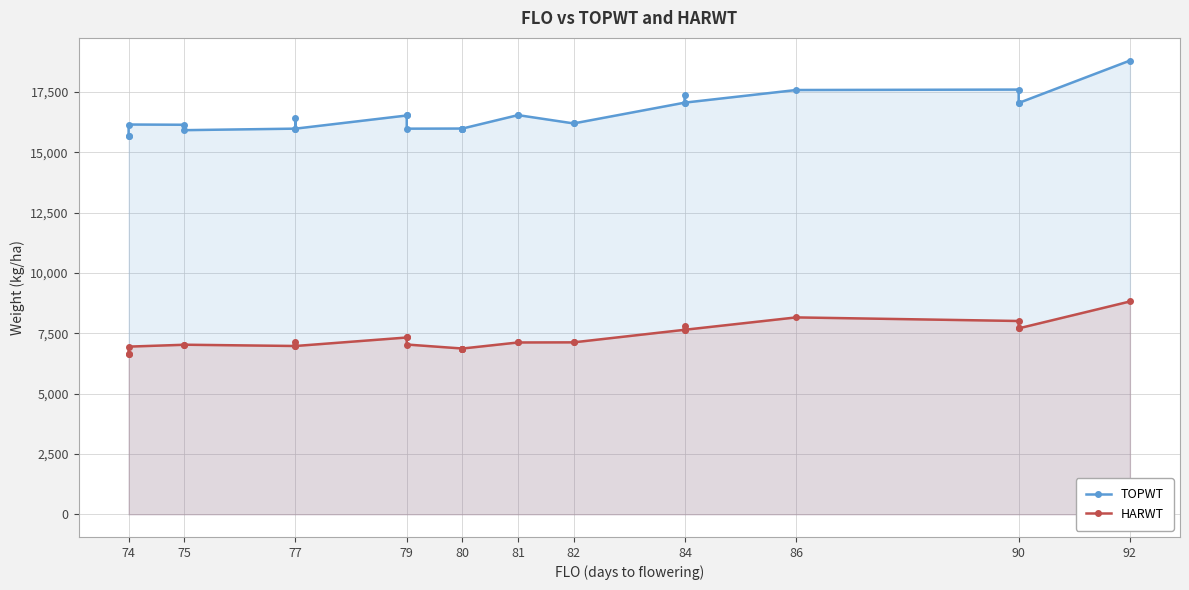

What is the smallest value displayed?

6641